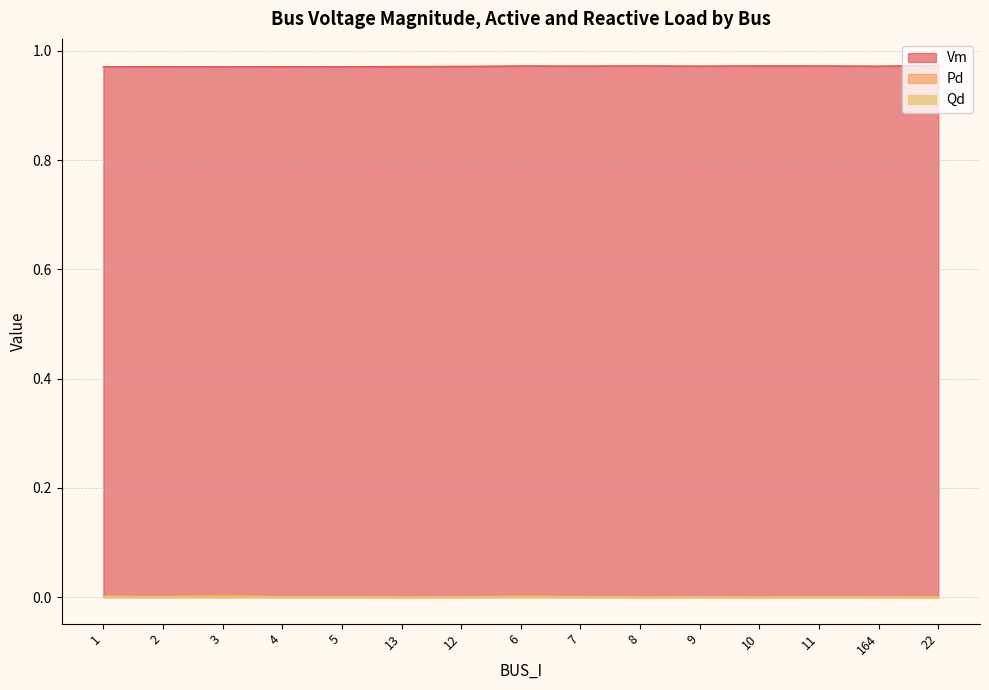

Is it true that Pd equals 0.0 at 1?

False